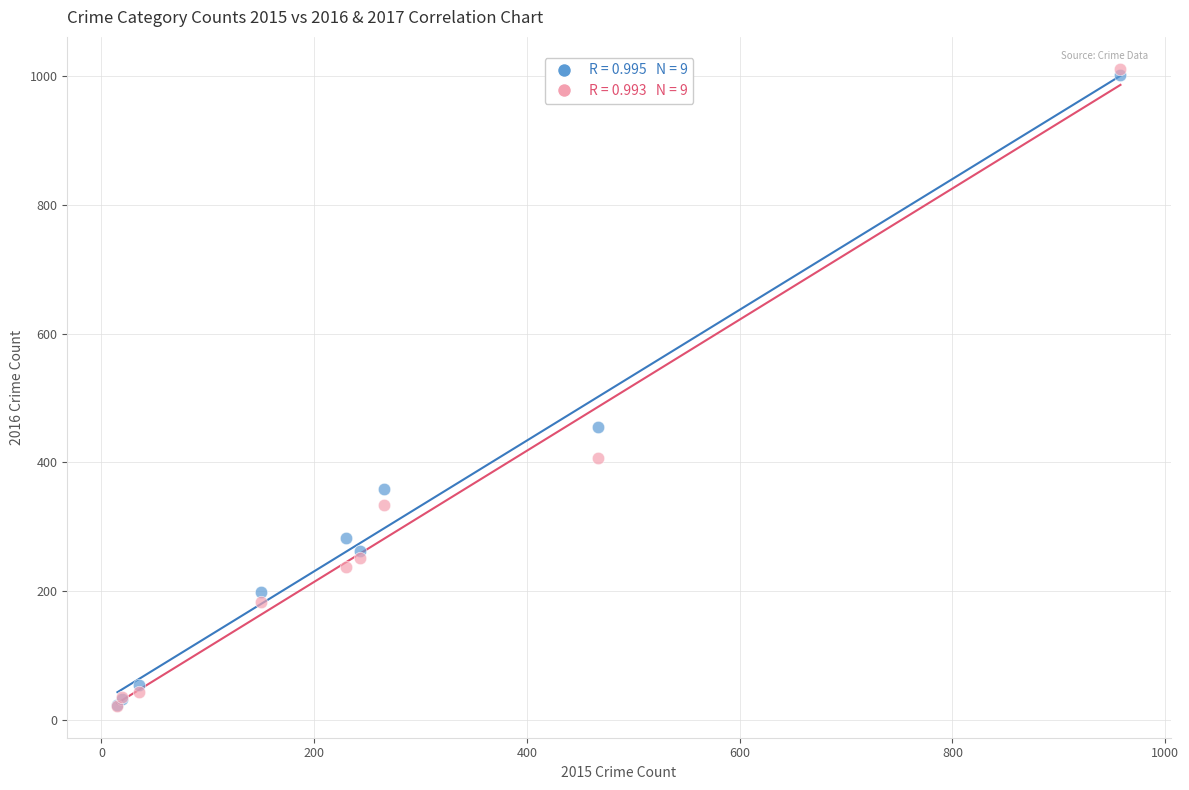

Across all series, what Y value is closest to 516?

455